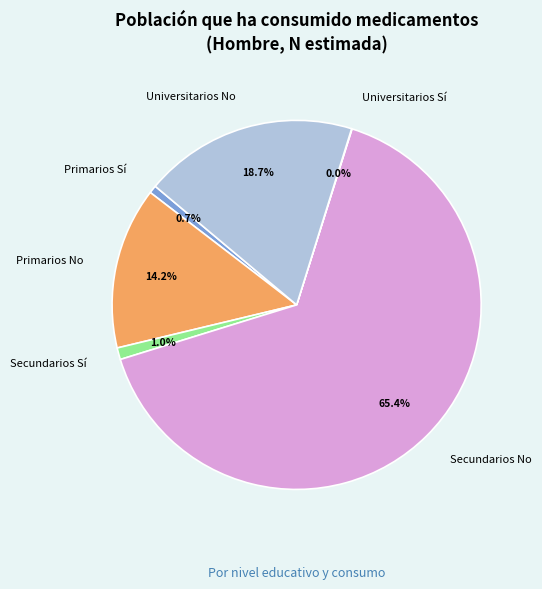

What is the largest slice in the pie chart?

Secundarios No